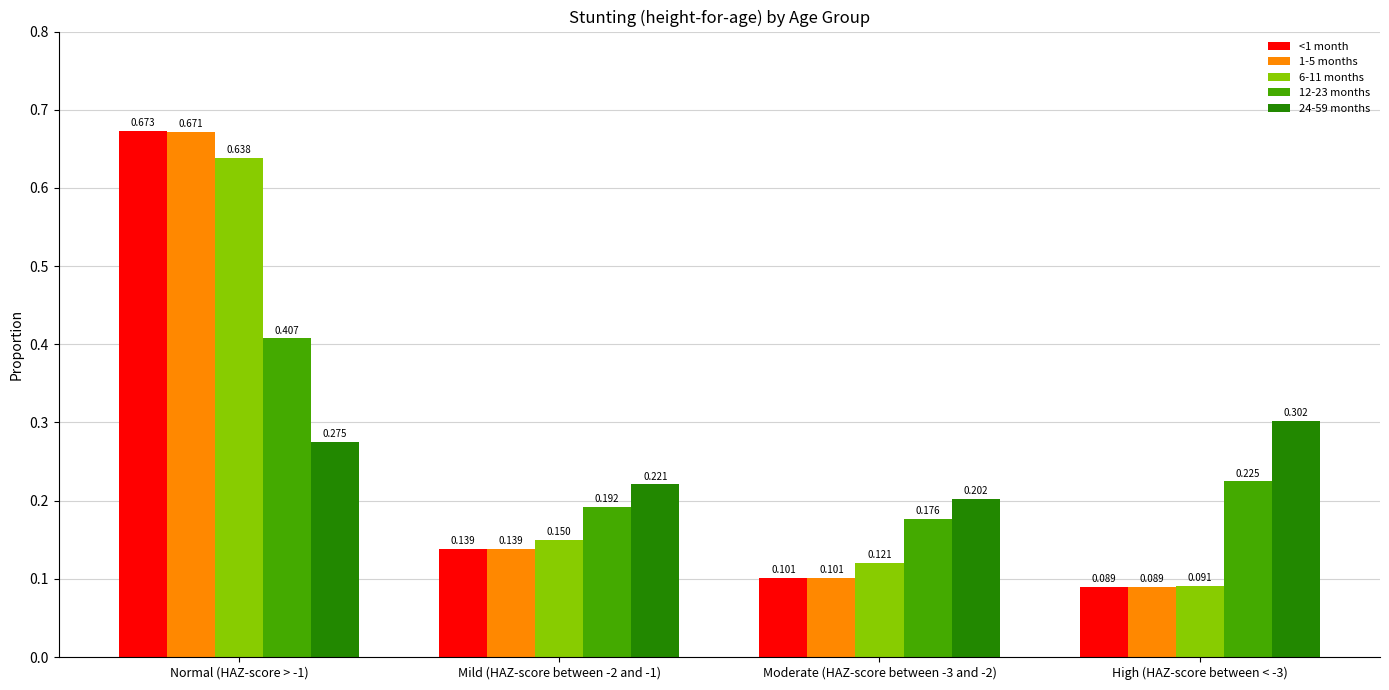

What position from the left is Normal (HAZ-score > -1)?

1